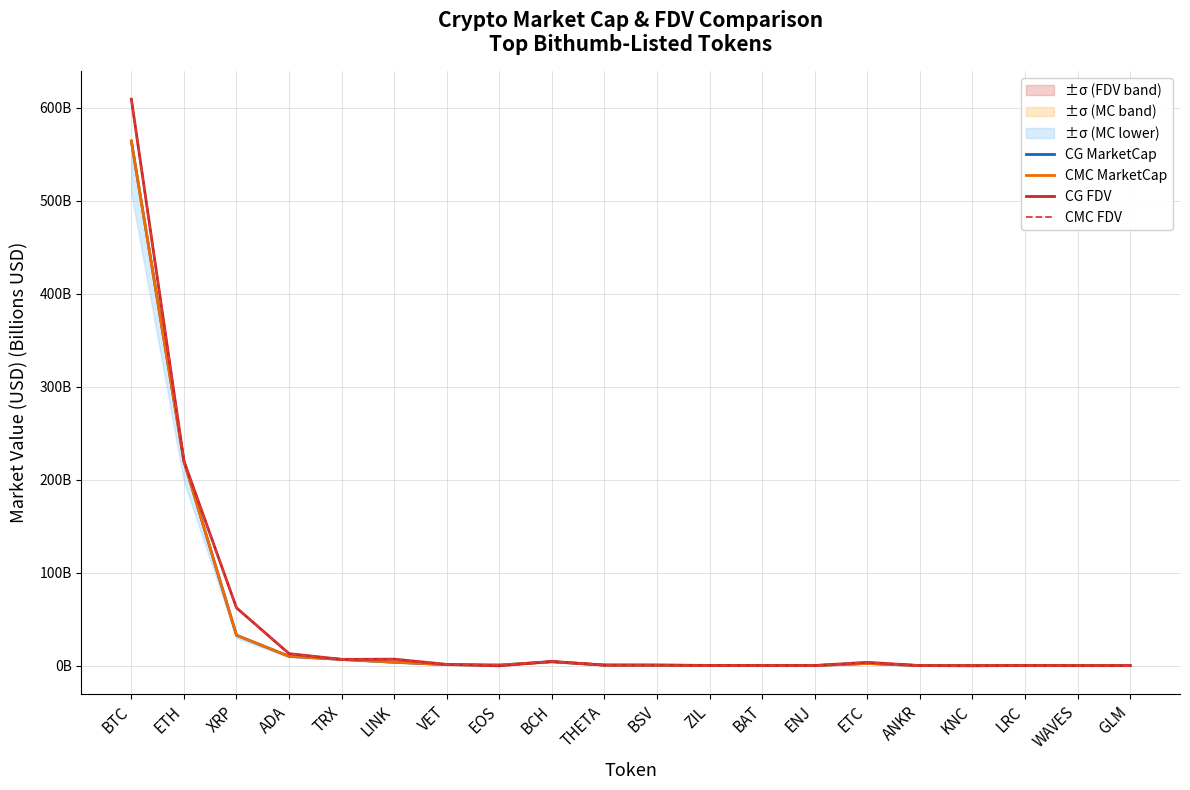

What is the total value across all series at GLM?

0.9